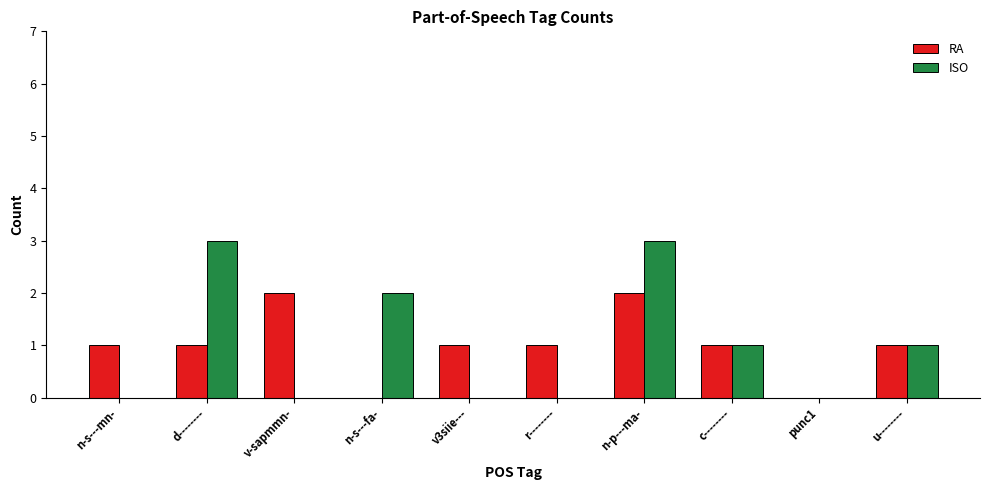

Are the bars horizontal?

No